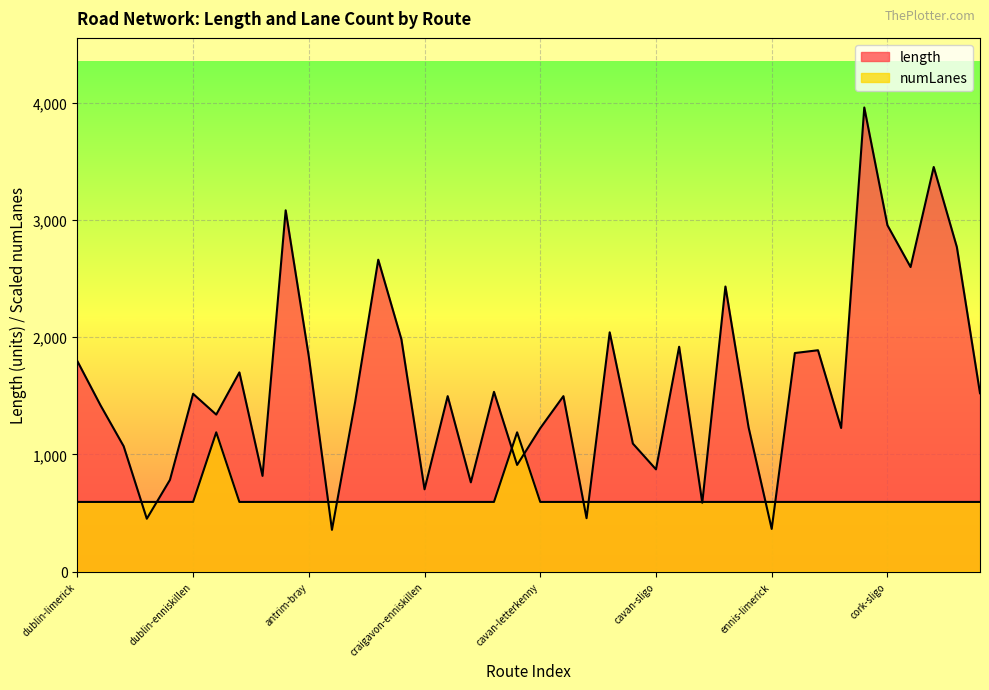

Which series has the largest range (max minus min)?

length